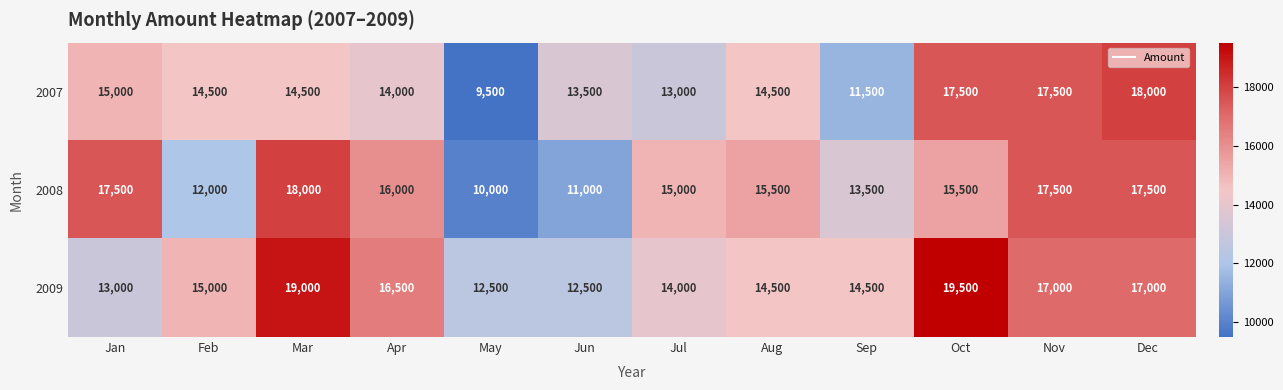

What is the difference between the maximum and minimum values in the 2009 series?

7000